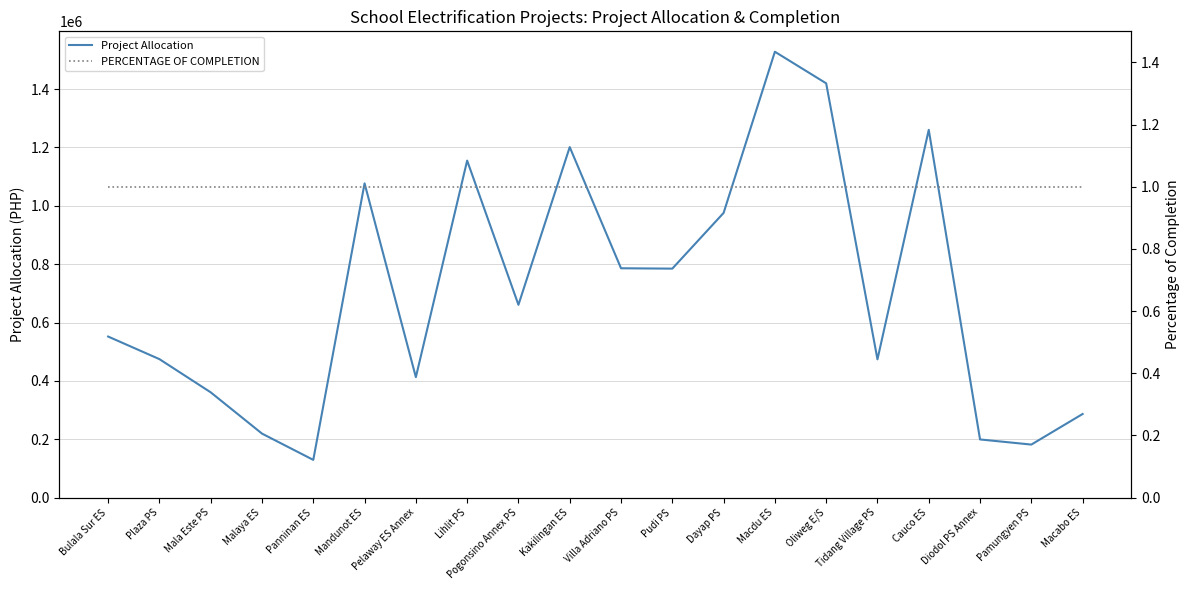

Which has a higher value, Tidang Village PS or Pamungyen PS?

Tidang Village PS